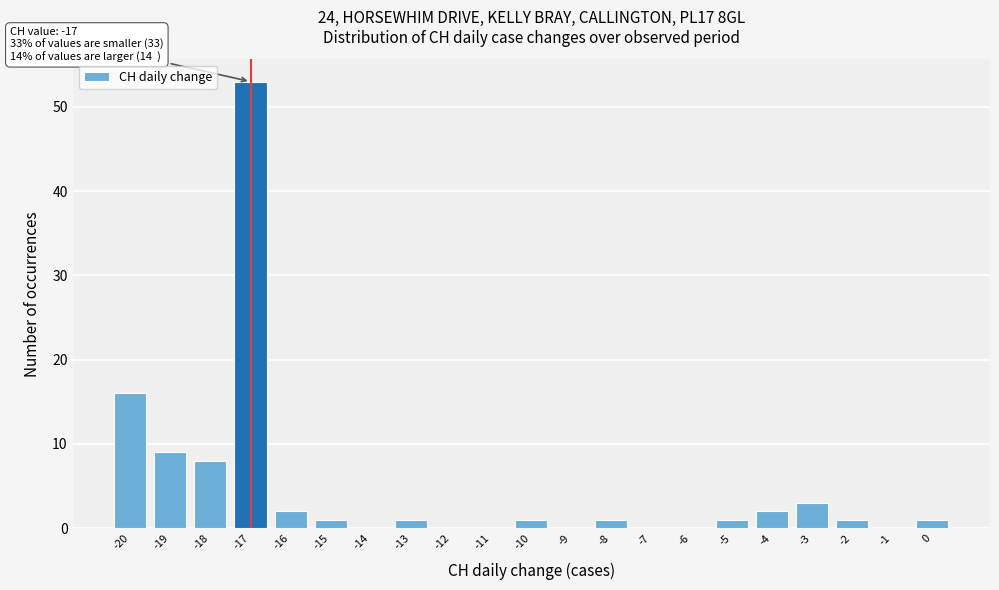

Over which range of the x-axis is the bar tallest?

-17.5 to -16.5